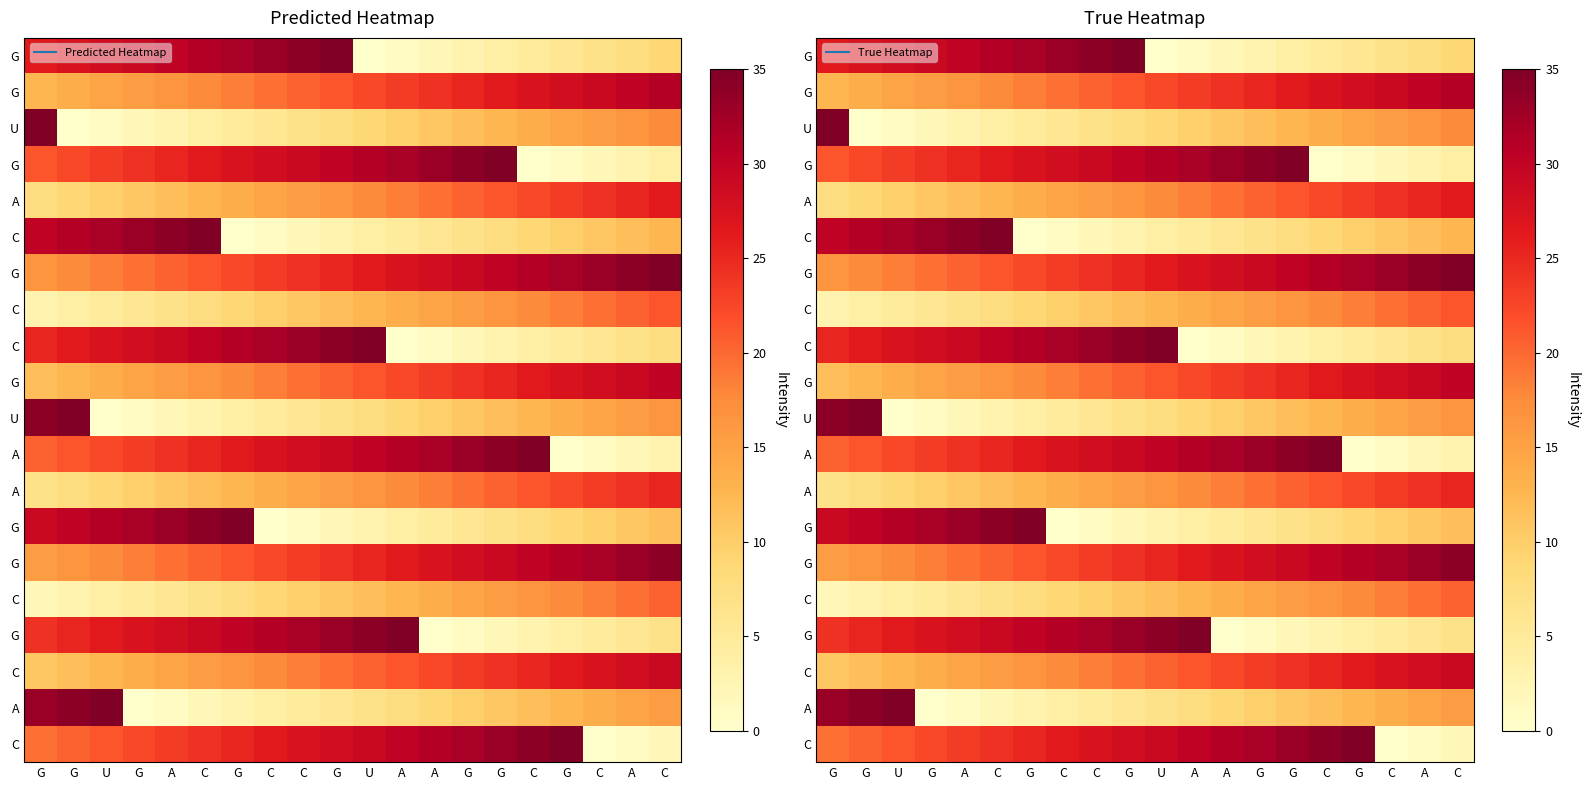

At how many categories does at least one series exceed 24?

20